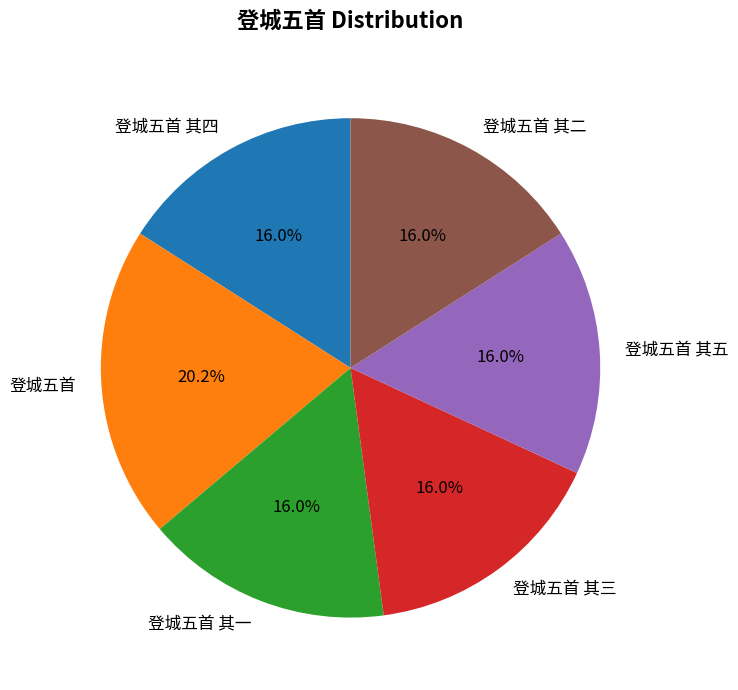

Is it true that 登城五首 其一 is 16% of the pie?

True